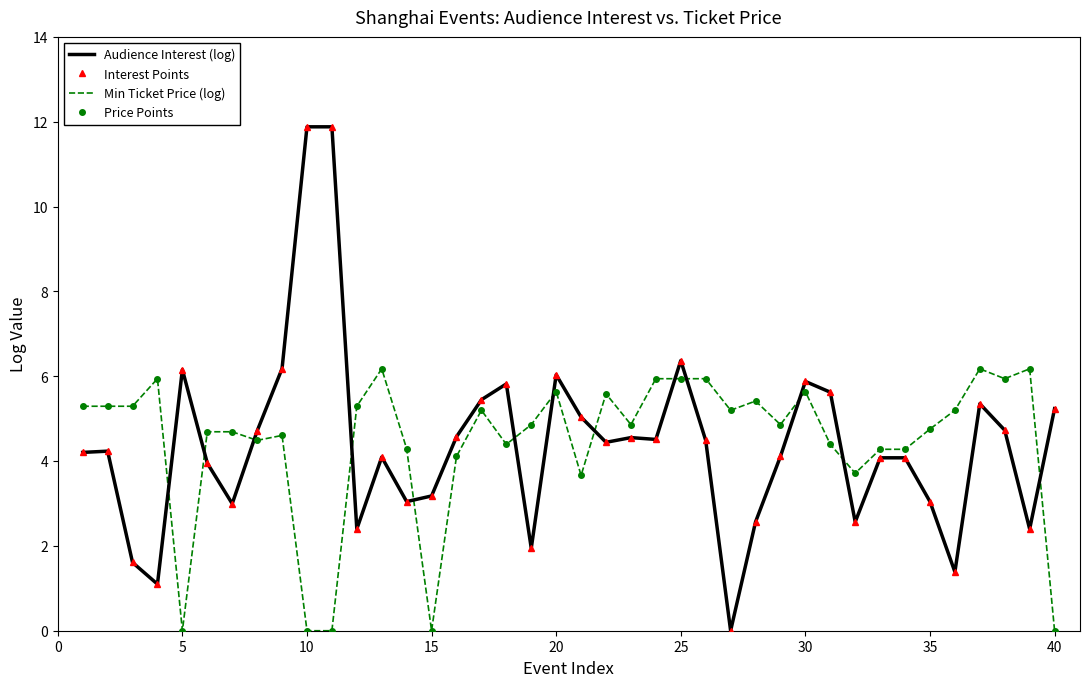

Count the number of data series in this chart.

4